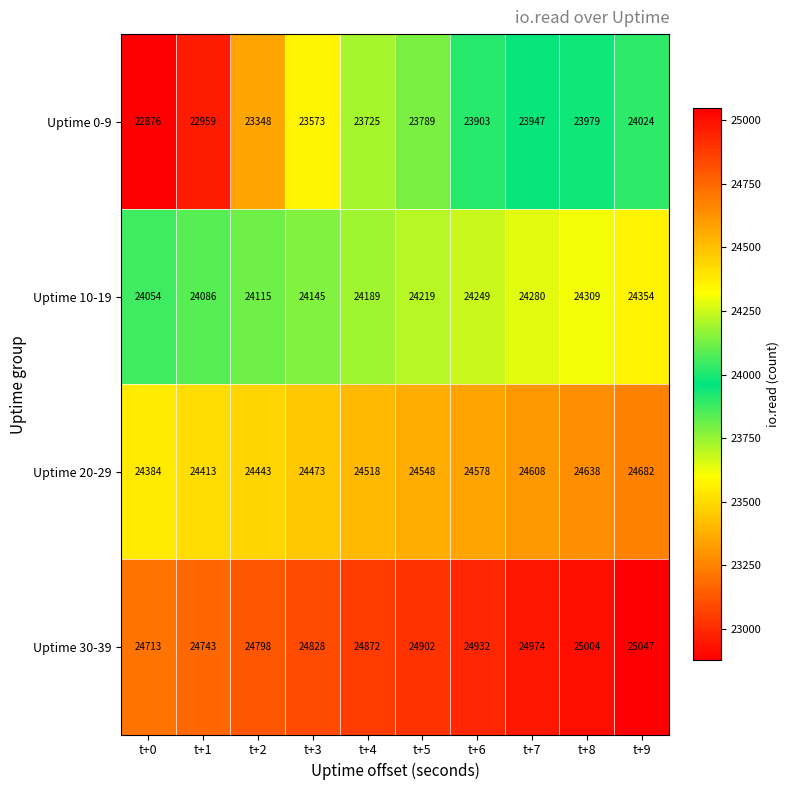

The Uptime 0-9 series shows 23573 at t+3. True or false?

True